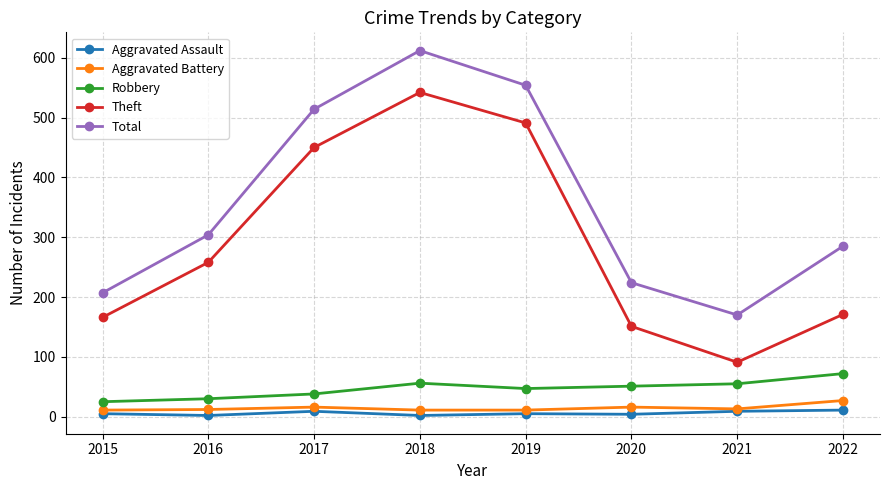

Rank the categories by Total value from highest to lowest.

2018, 2019, 2017, 2016, 2022, 2020, 2015, 2021